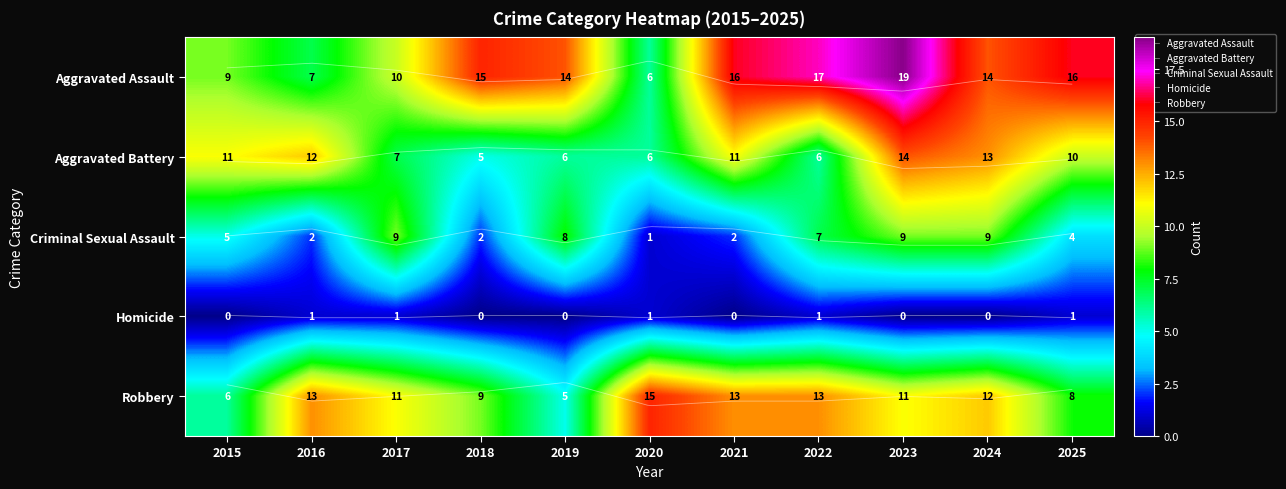

At which category is the sum across all series the highest?

2023